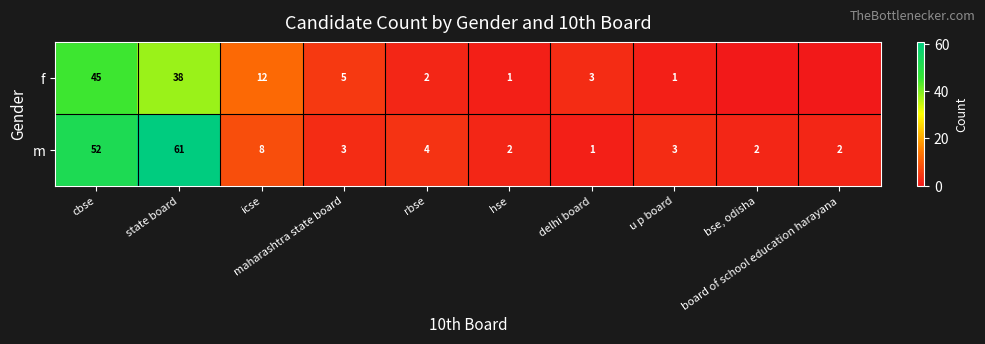

What is the sum of all m values?

138